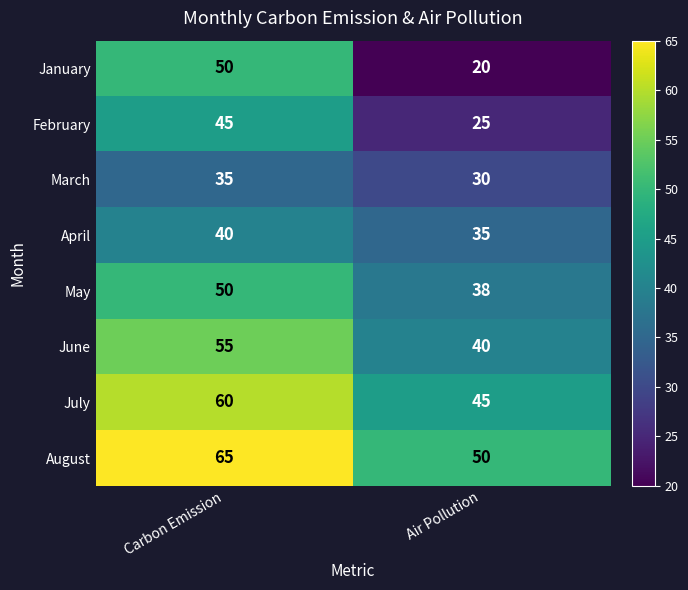

Which series has the largest range (max minus min)?

January